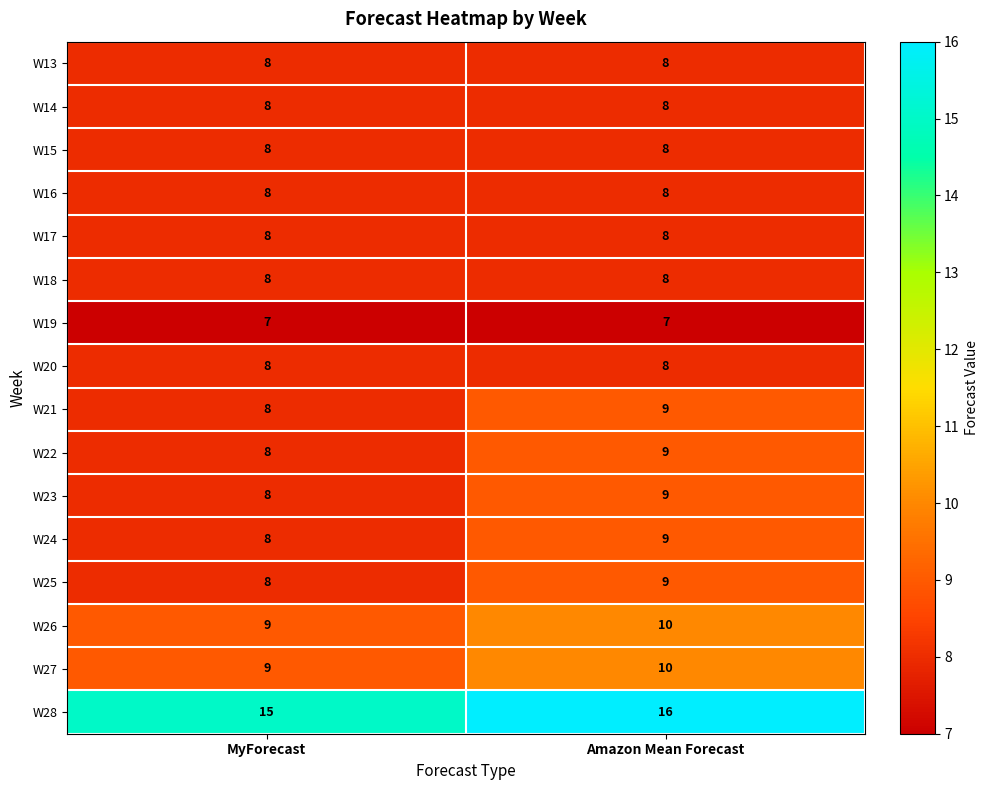

The value of W25 at Amazon Mean Forecast is 9. True or false?

True